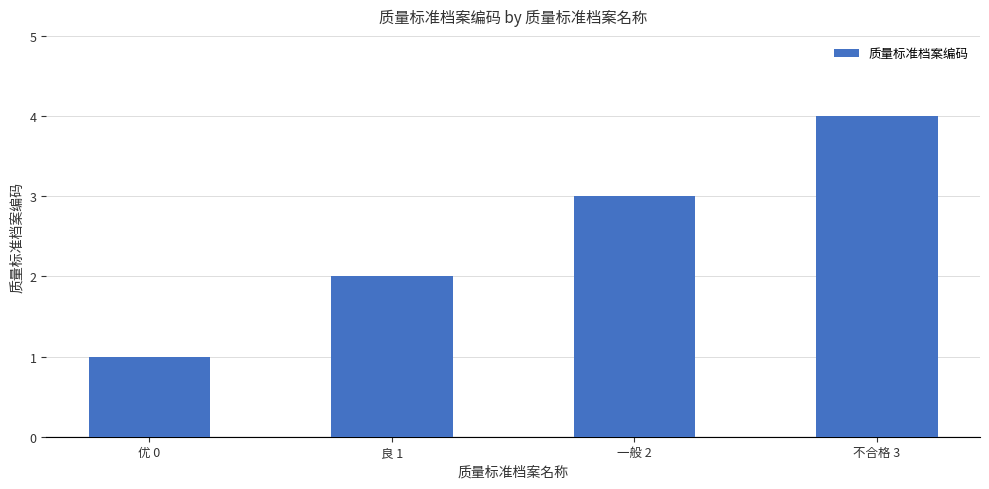

What is the ratio of the value at 良 1 to the value at 一般 2?

0.7